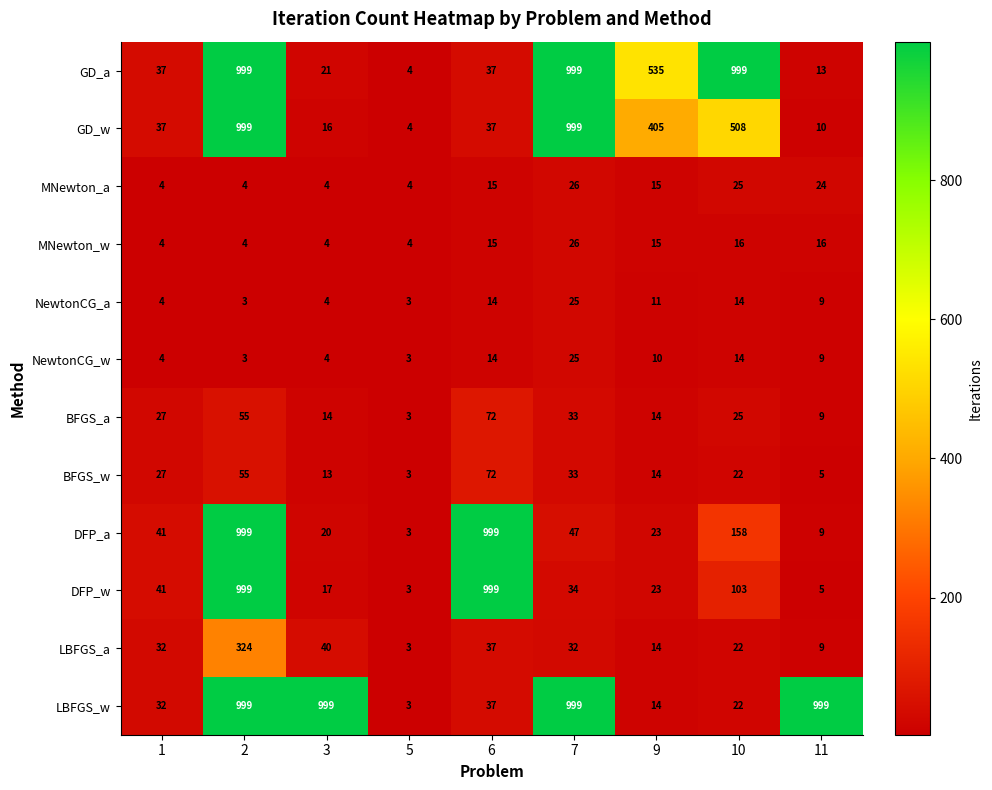

What is the difference between the highest and lowest values at 7?

974